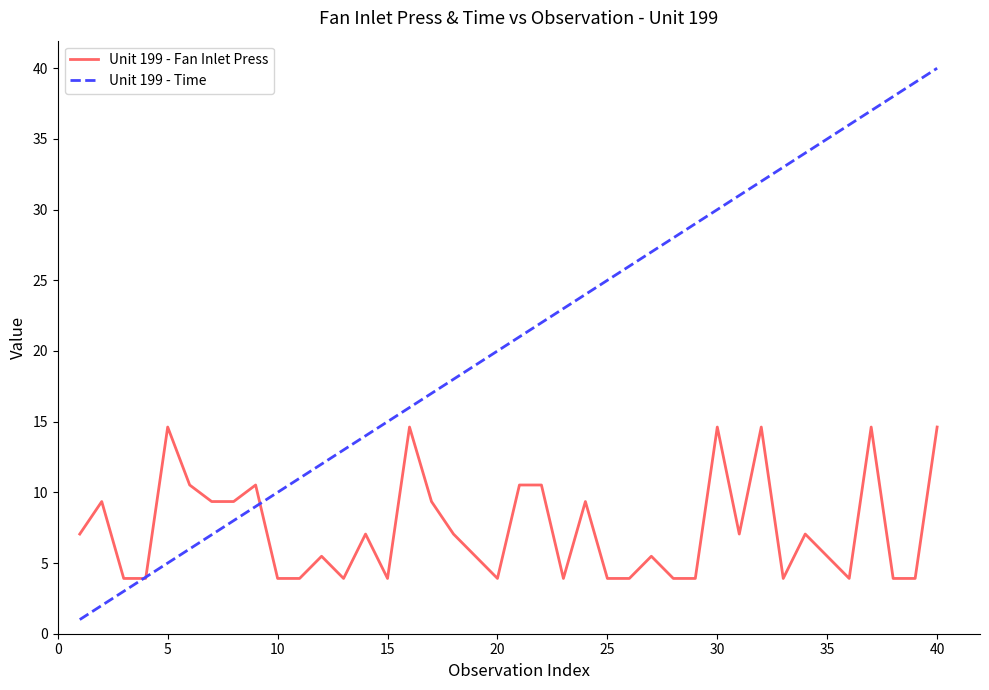

Rank the series by their average value, from lowest to highest.

Unit 199 - Fan Inlet Press, Unit 199 - Time